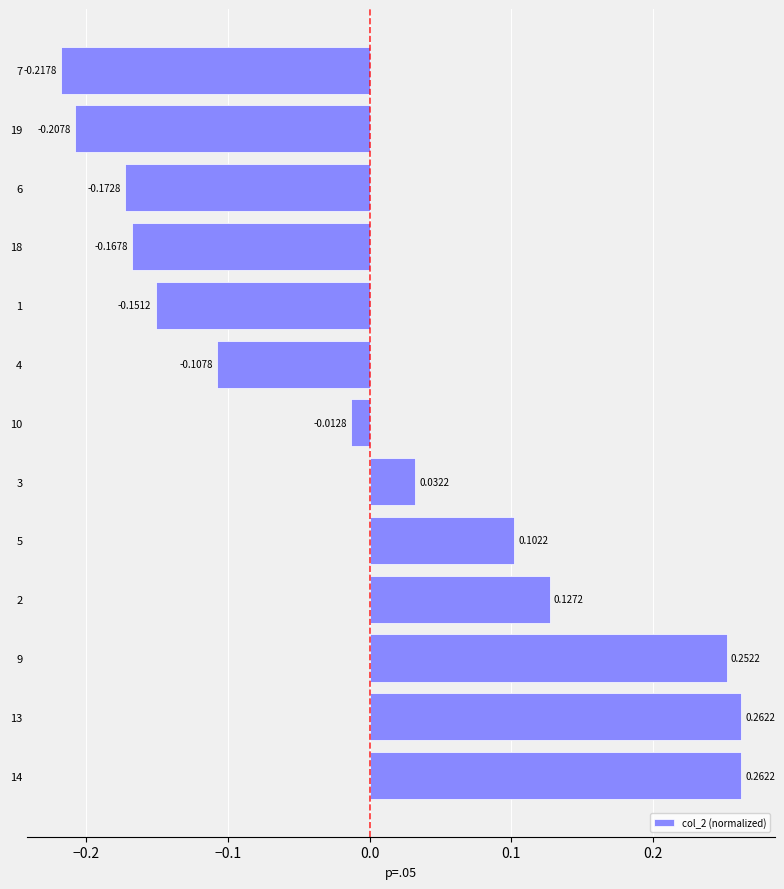

What is the difference between the maximum and minimum values?

0.5